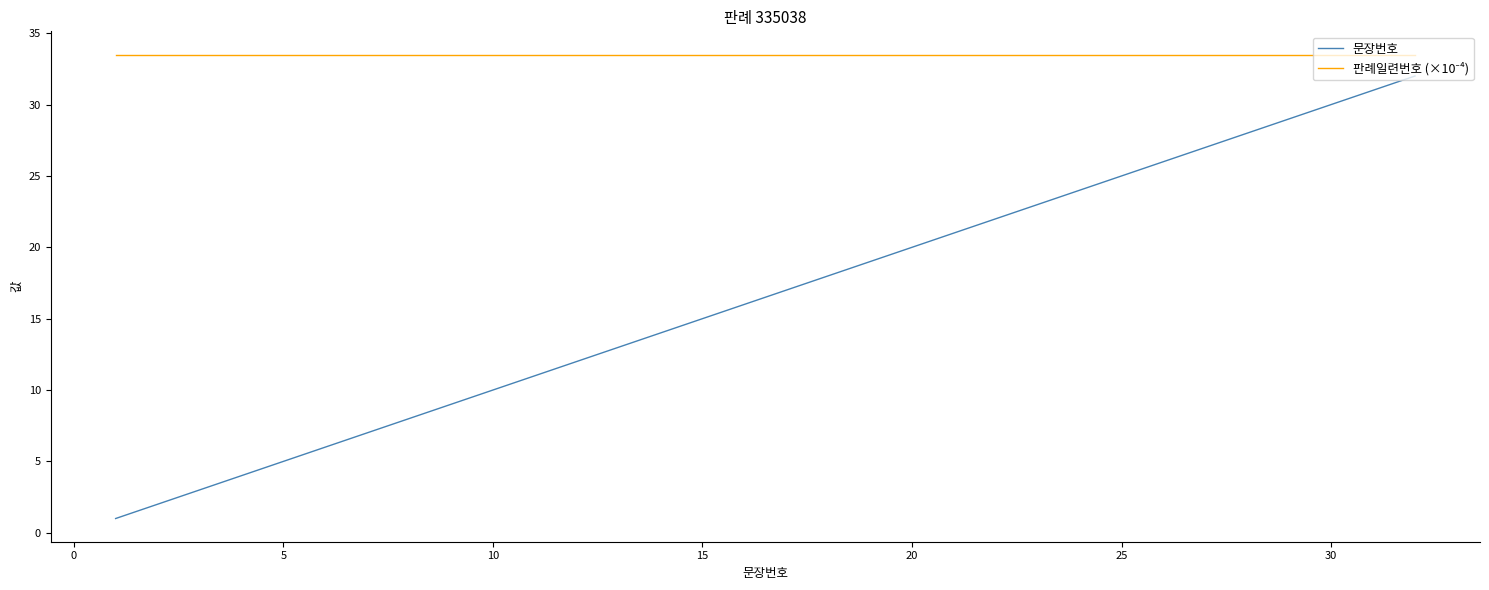

Which series has the largest range (max minus min)?

문장번호